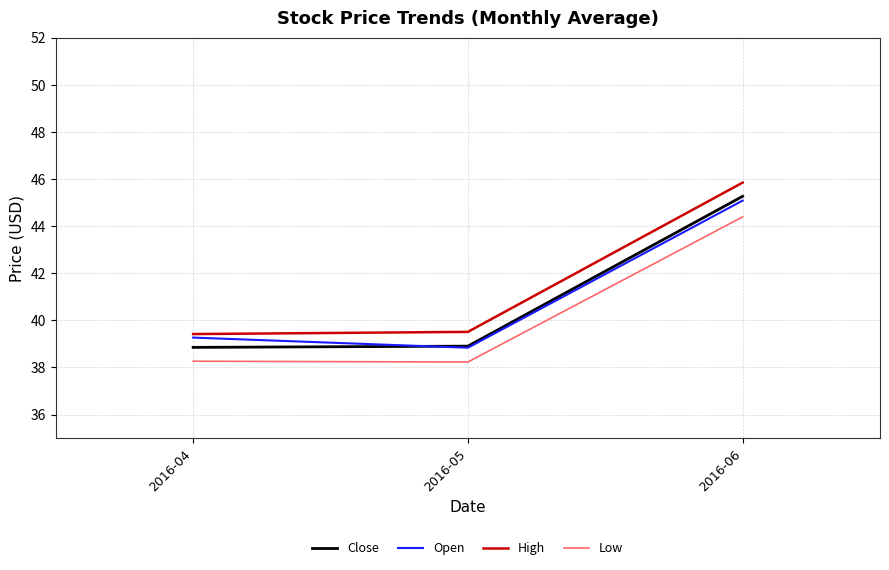

What is the total value across all series at 2016-05?

155.5